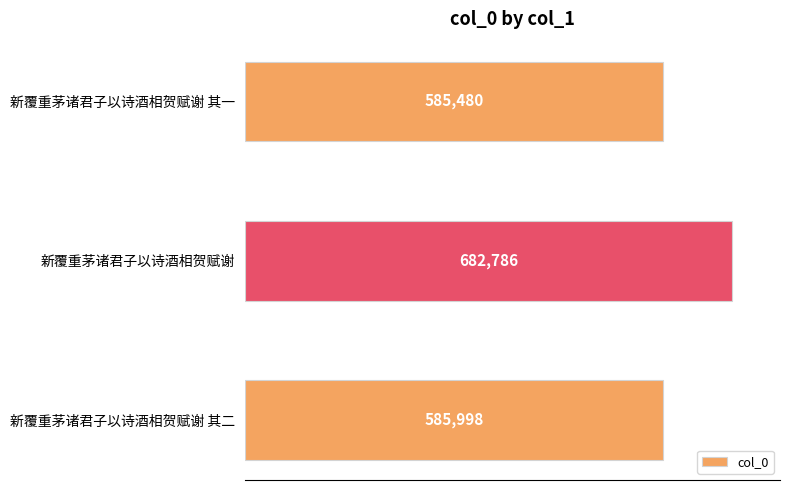

Does the chart contain any negative values?

No